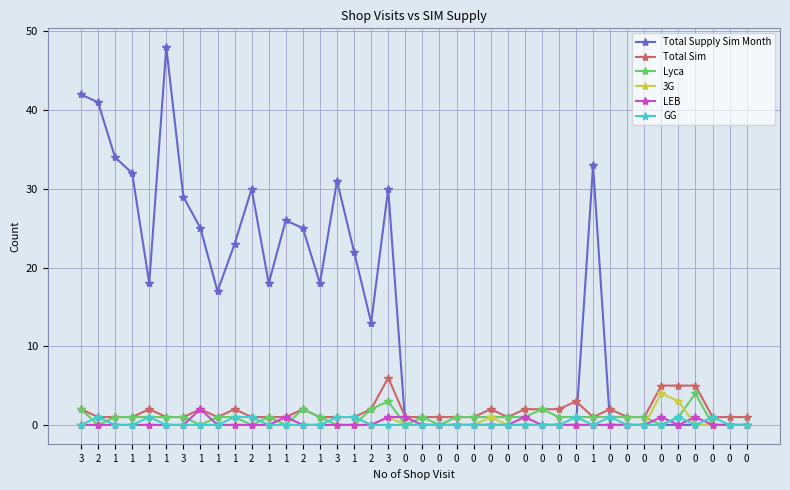

How many distinct data groups are displayed?

6